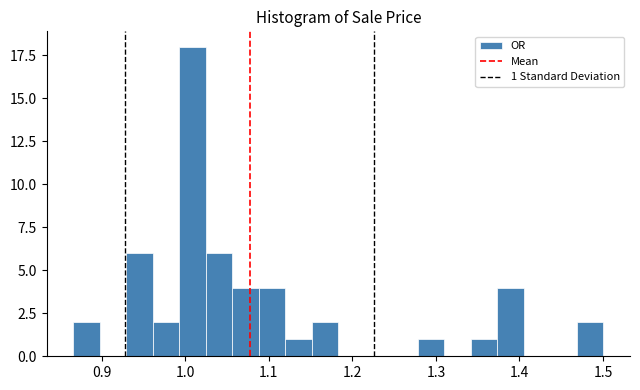

Read against the x-axis, roughly where is the centre of the tallest bar?

1.01